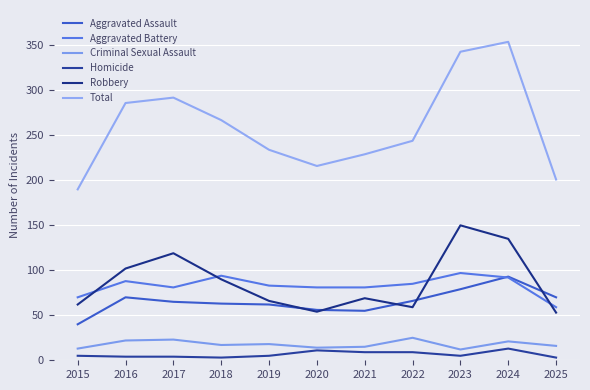

Is it true that Total equals 267 at 2018?

True